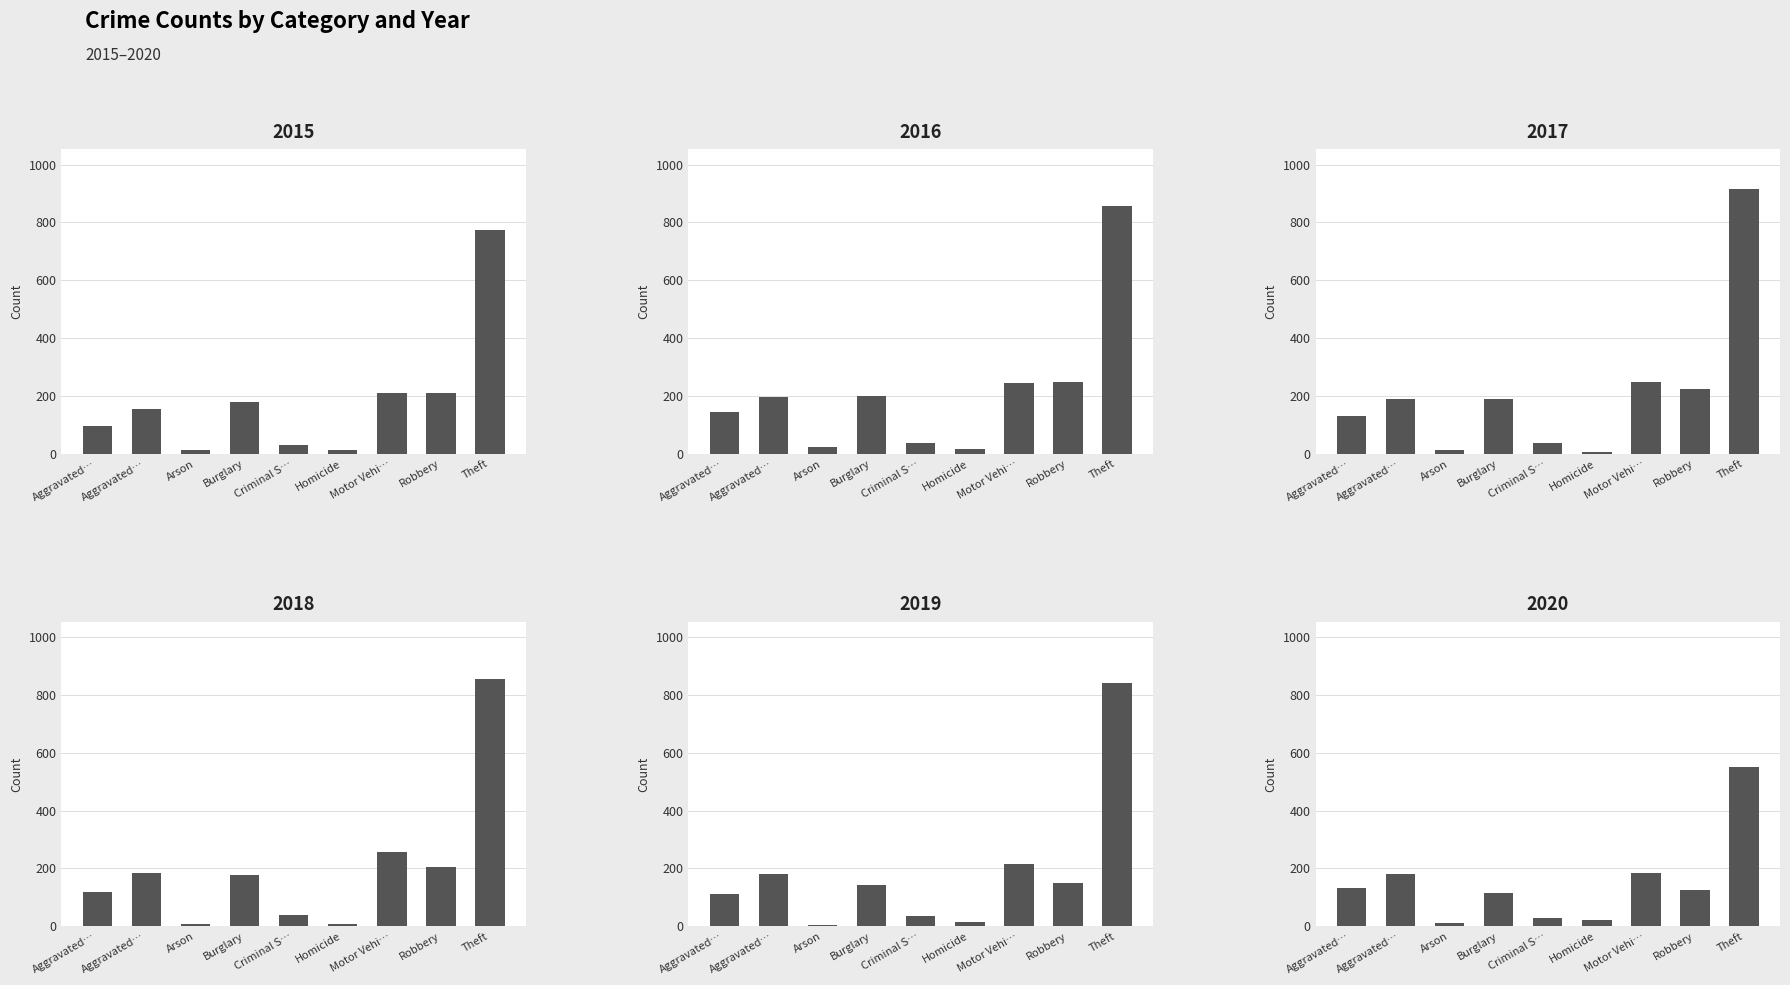

Reading right to left, what are all the values shown in this chart?

2015: 774	212	211	13	31	178	15	154	95
2016: 858	247	245	18	39	201	25	196	146
2017: 916	224	247	8	37	189	12	191	131
2018: 856	204	256	8	38	176	8	183	119
2019: 841	150	216	14	36	143	6	182	113
2020: 551	124	184	22	28	116	12	180	131